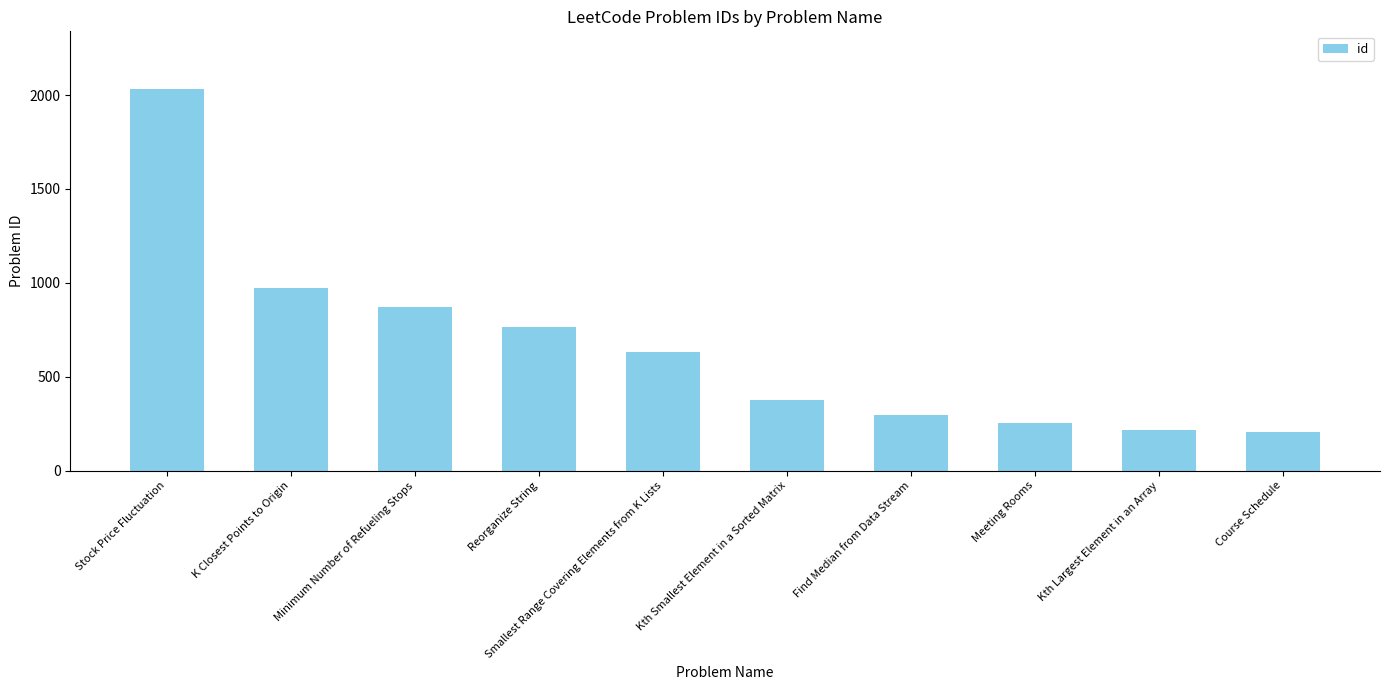

What is the change in value from K Closest Points to Origin to Course Schedule?

-766